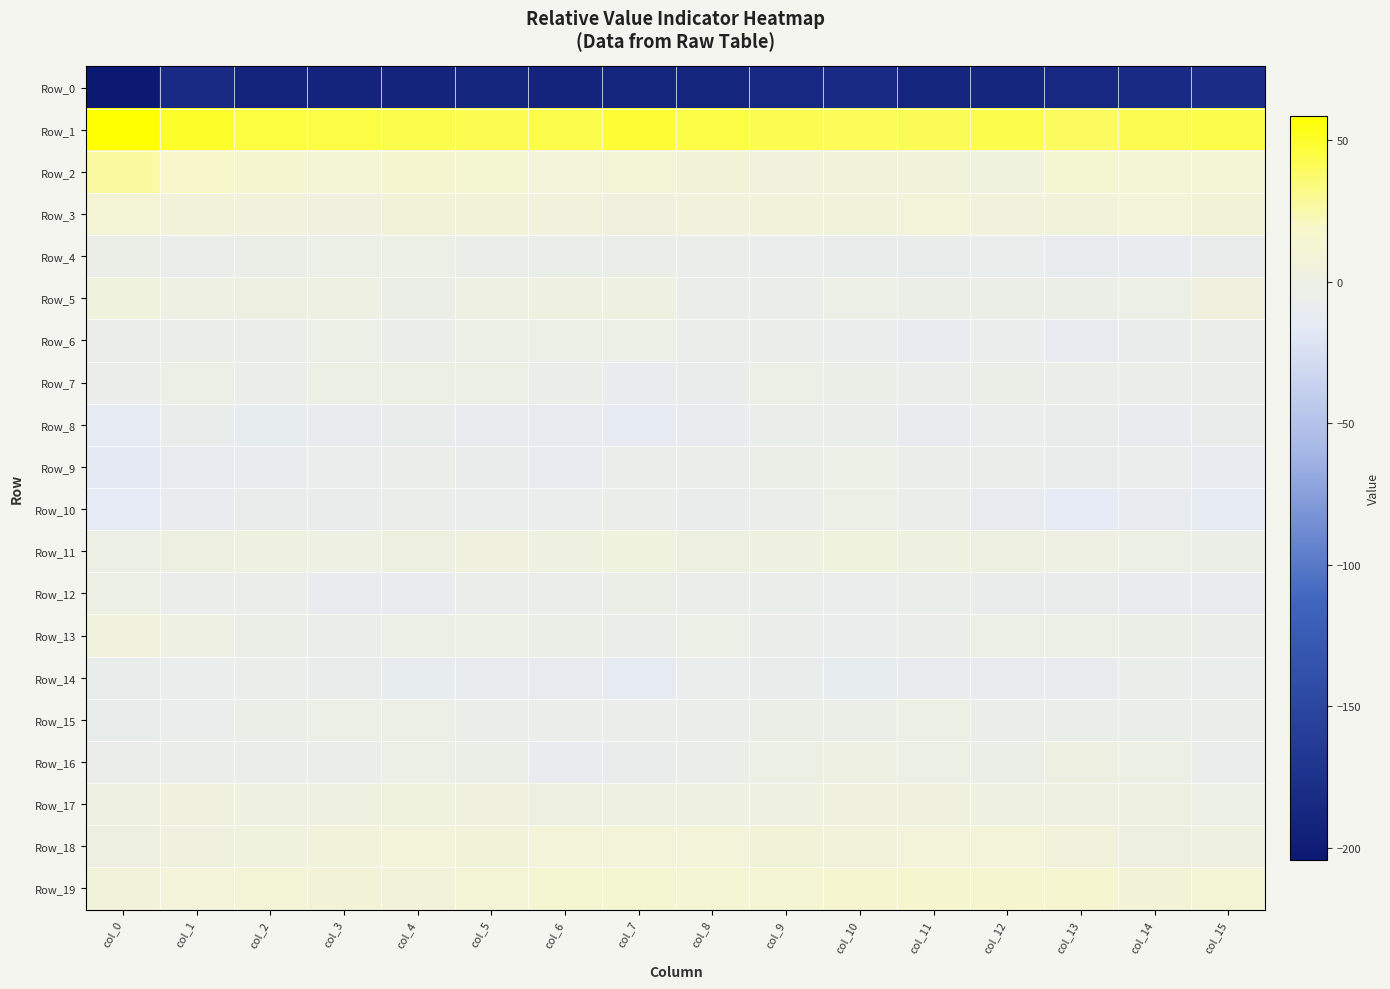

Between col_9 and col_12, which series saw the biggest shift?

Row_10